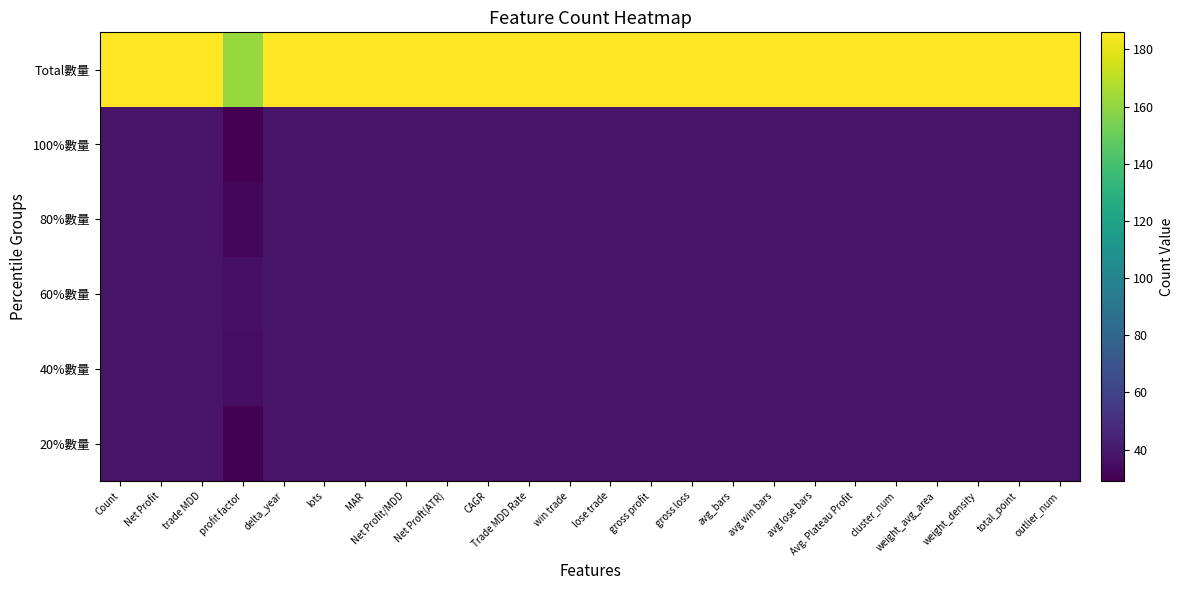

What is the smallest value displayed?

29